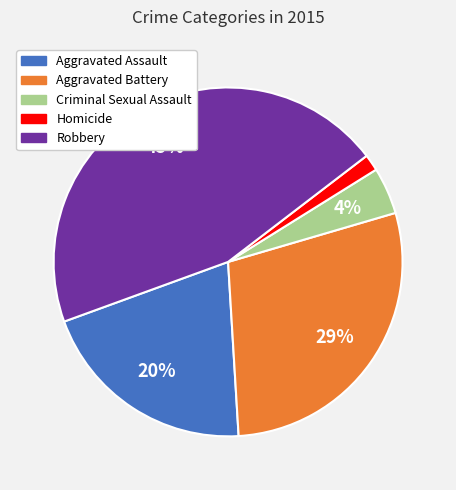

Rank the categories by value from highest to lowest.

Robbery, Aggravated Battery, Aggravated Assault, Criminal Sexual Assault, Homicide